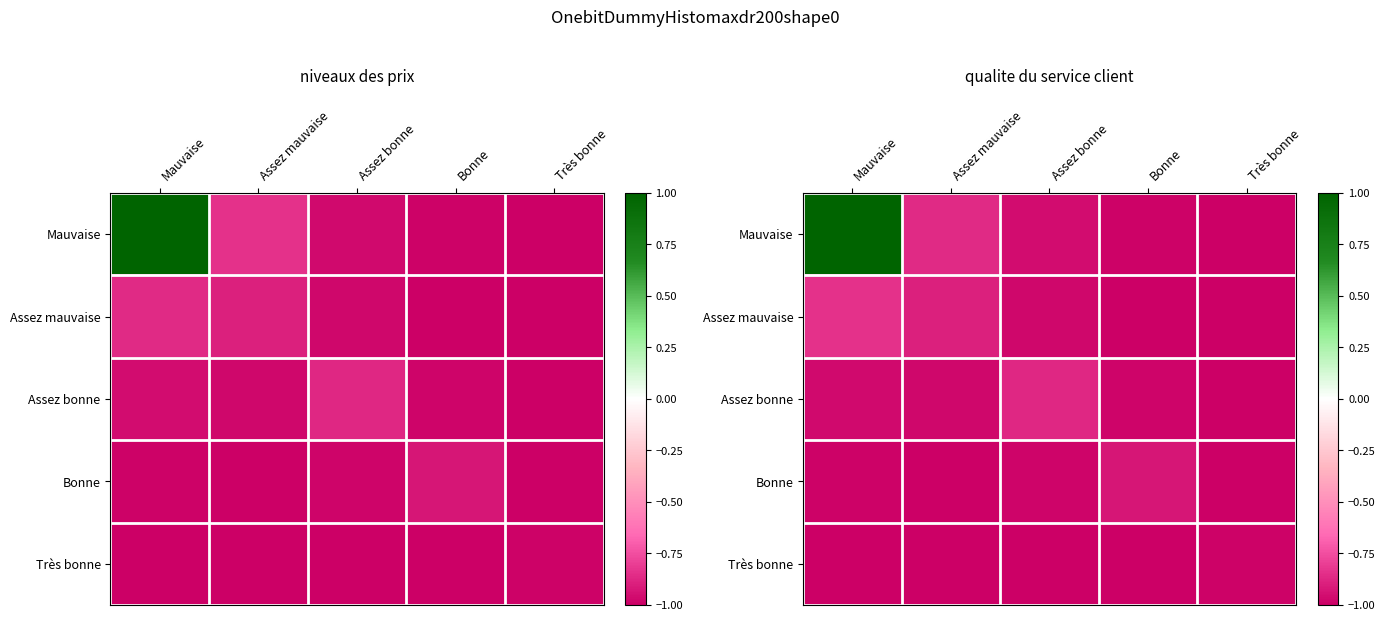

Rank the series by their maximum value, from highest to lowest.

Mauvaise, Assez mauvaise, Assez bonne, Bonne, Très bonne